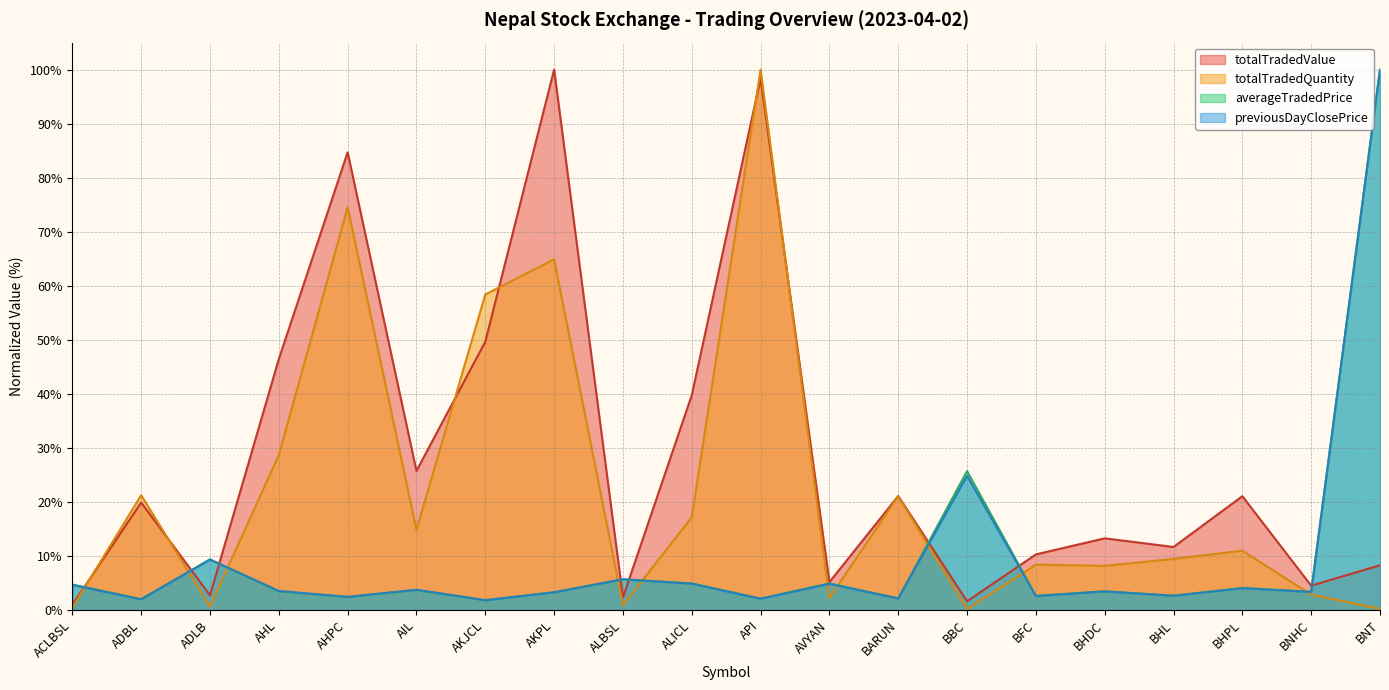

What is the label of the 8th point from the right?

BARUN